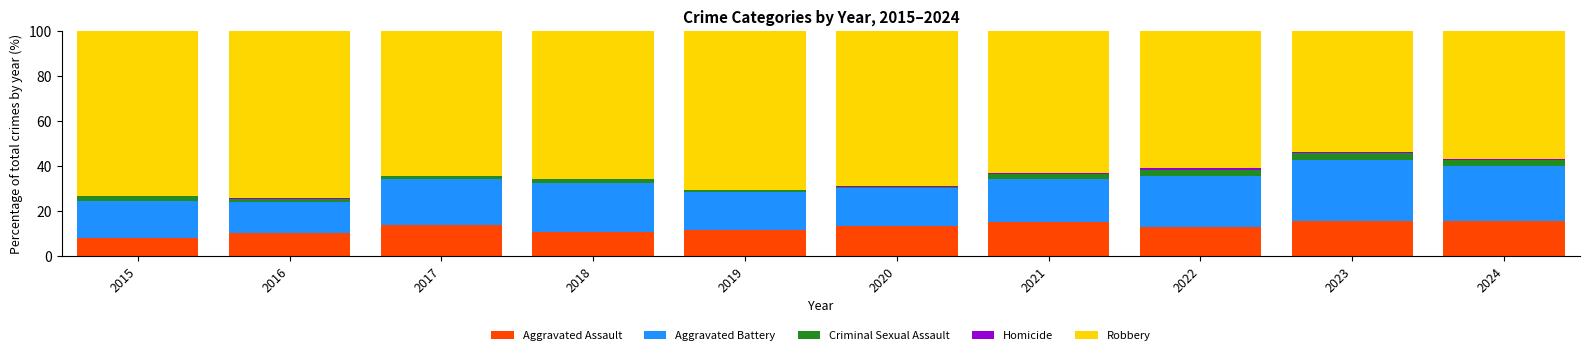

What is the total value across all series at 2022?

100.0